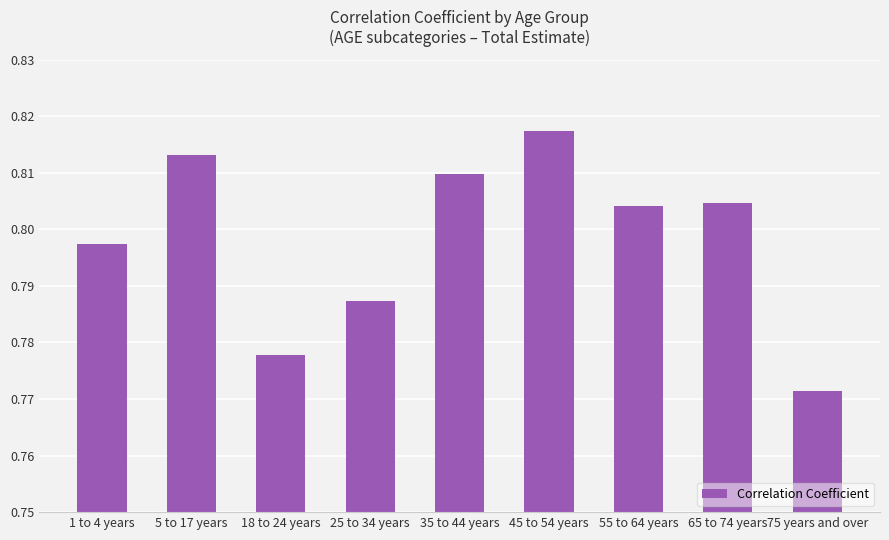

Which category has the lowest value across all series?

75 years and over